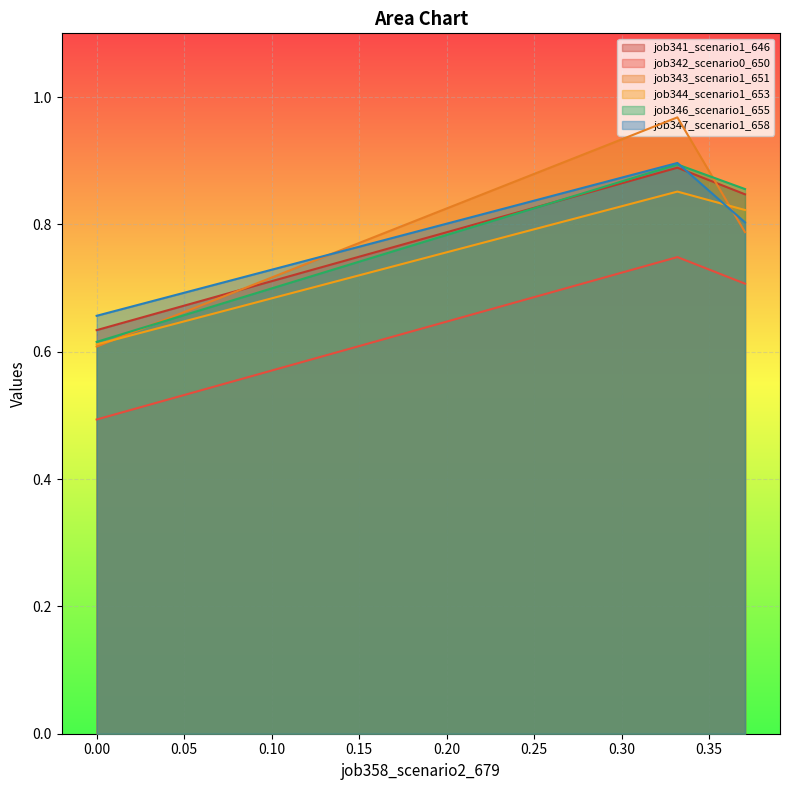

Count the number of data series in this chart.

6